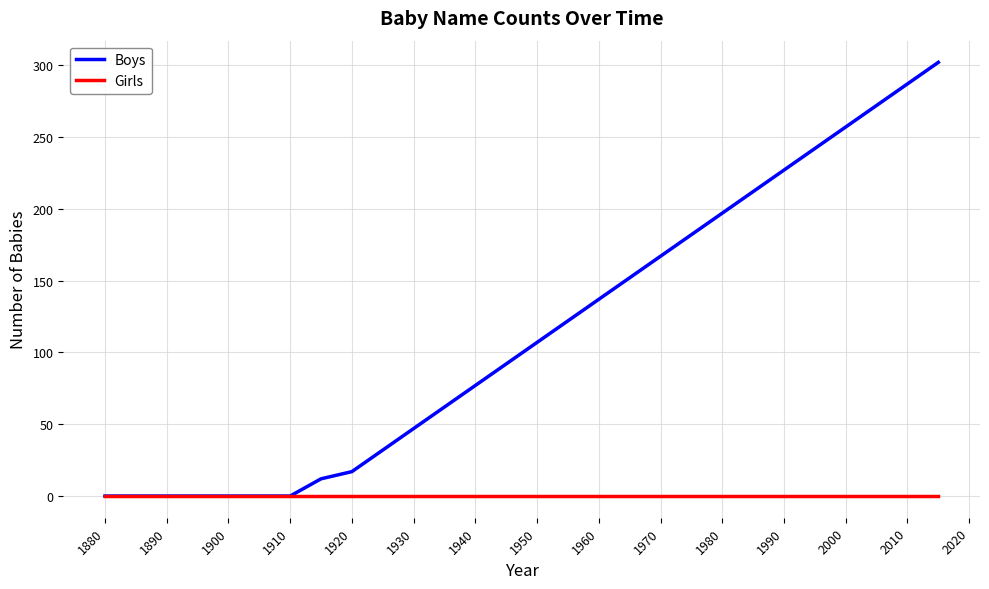

List the series in order of their overall mean, lowest first.

Girls, Boys